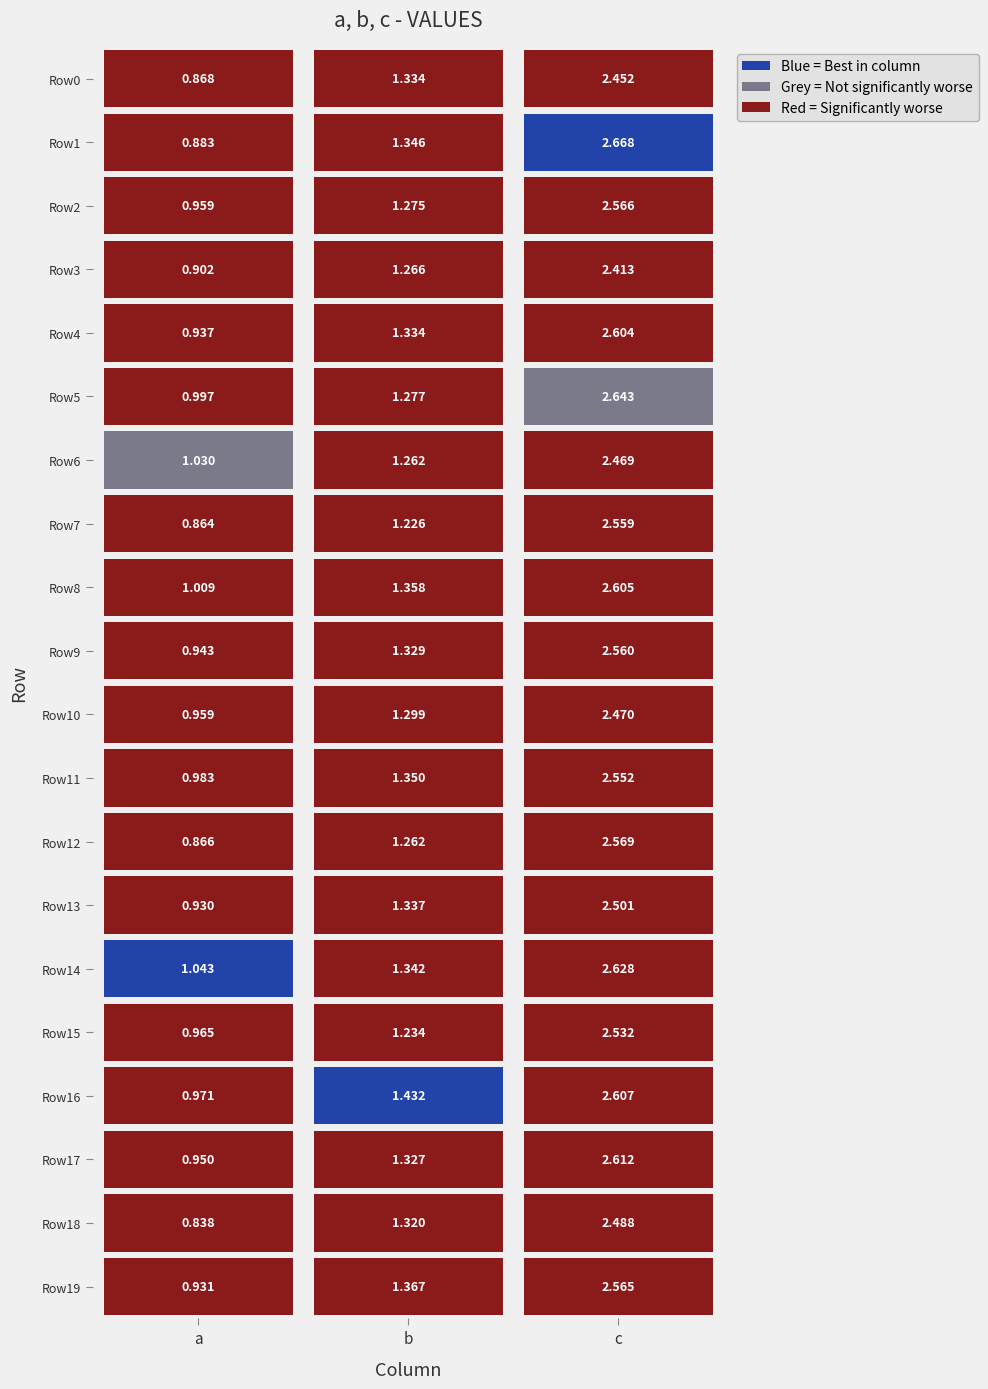

At 2, list the series in order from smallest to largest.

Row3, Row0, Row6, Row10, Row18, Row13, Row15, Row11, Row7, Row9, Row19, Row2, Row12, Row4, Row8, Row16, Row17, Row14, Row5, Row1